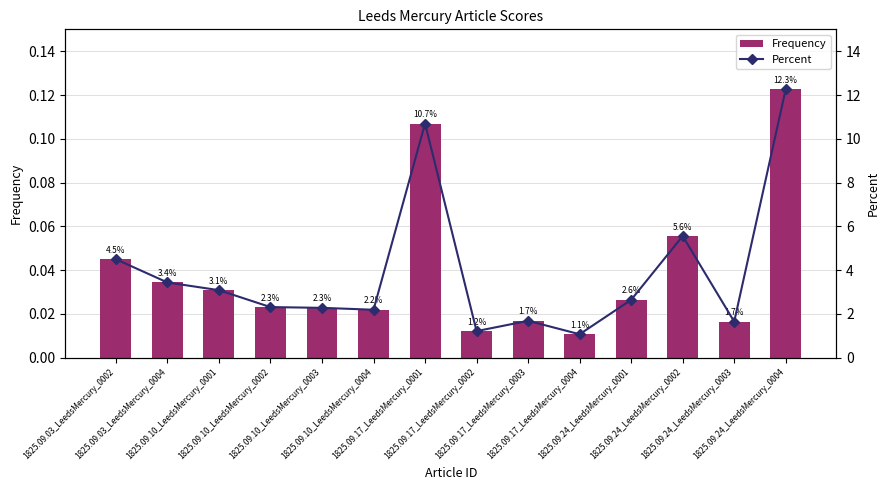

What is the label of the 2nd bar from the left?

1825.09.03_LeedsMercury_0004